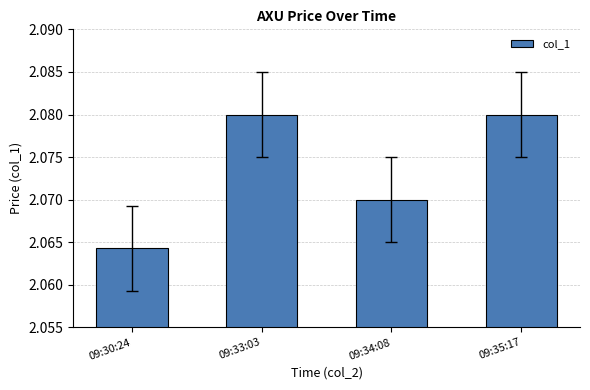

Is it true that the value at 09:35:17 is 3.2?

False